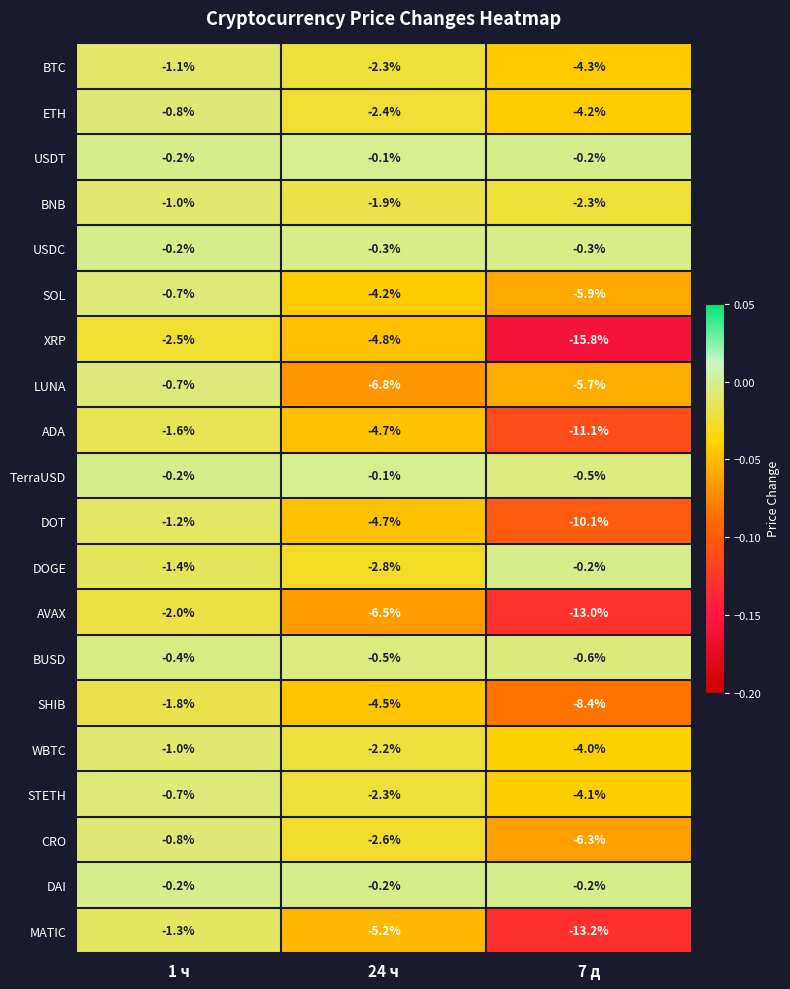

At which category does the chart reach its minimum across all series?

7 д